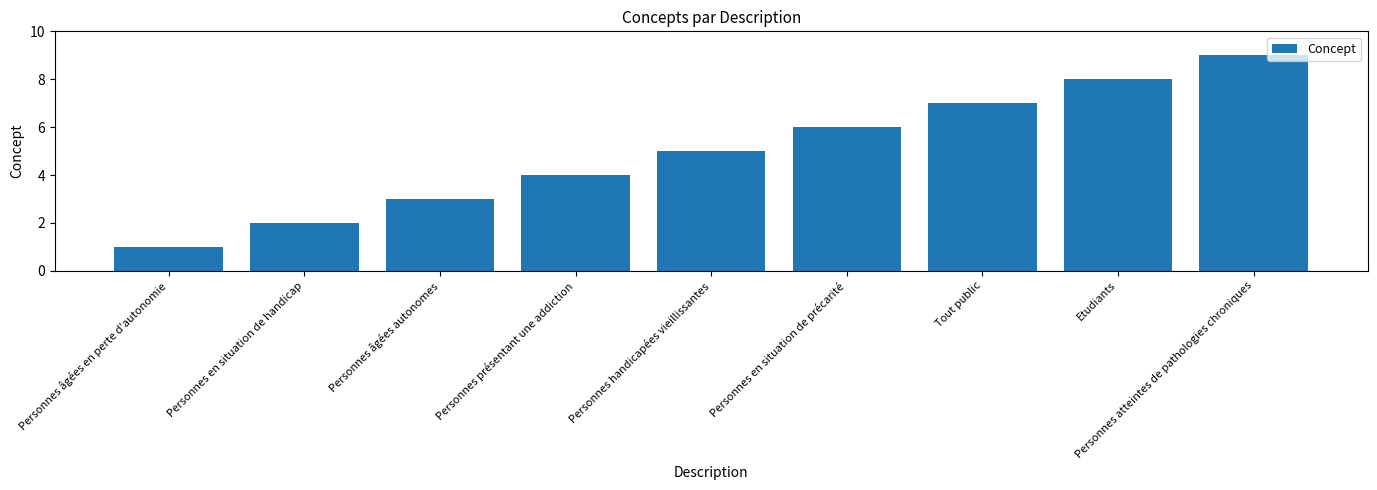

Rank the categories by value from lowest to highest.

Personnes âgées en perte d'autonomie, Personnes en situation de handicap, Personnes âgées autonomes, Personnes présentant une addiction, Personnes handicapées vieillissantes, Personnes en situation de précarité, Tout public, Etudiants, Personnes atteintes de pathologies chroniques